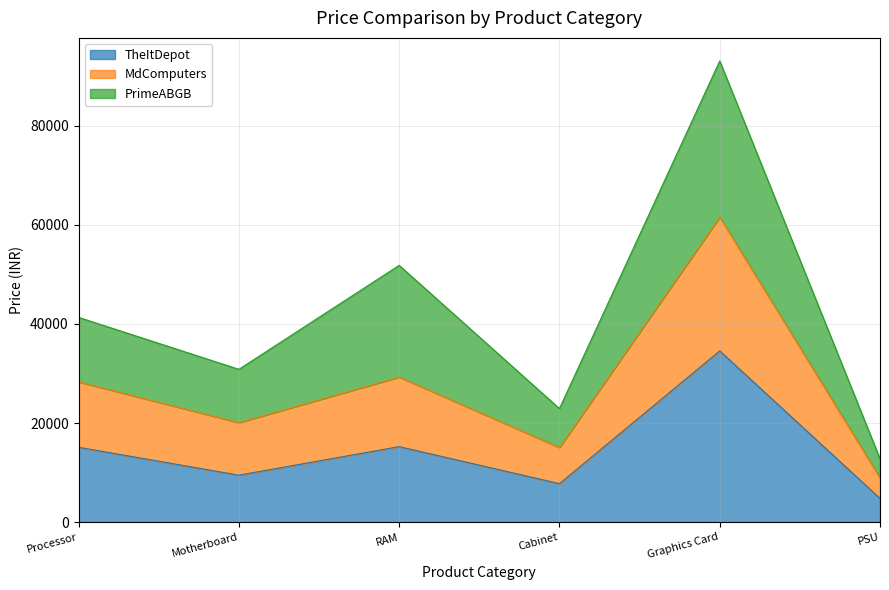

What is the difference between the maximum and second lowest values in the TheItDepot series?

26780